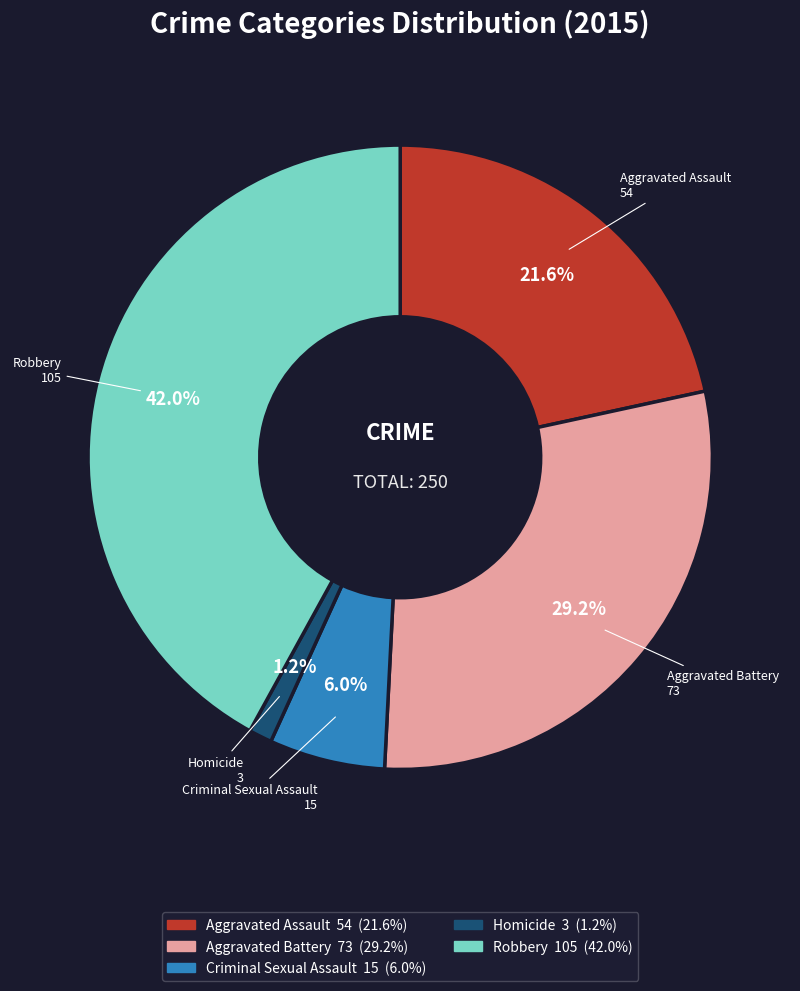

Does Homicide account for over 50% of the chart?

No